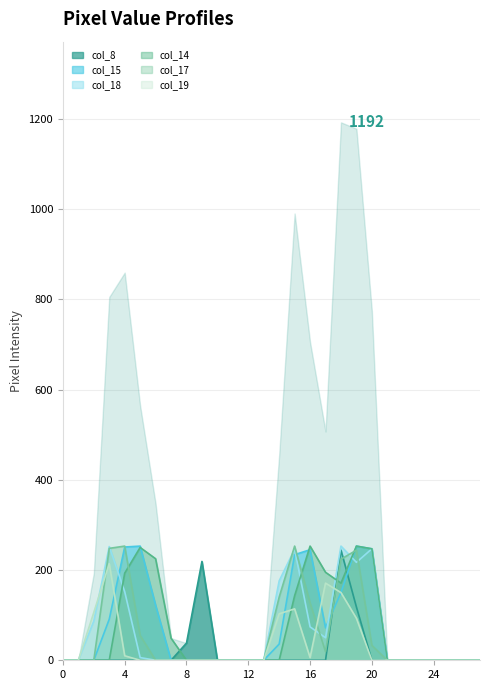

How many distinct data groups are displayed?

6